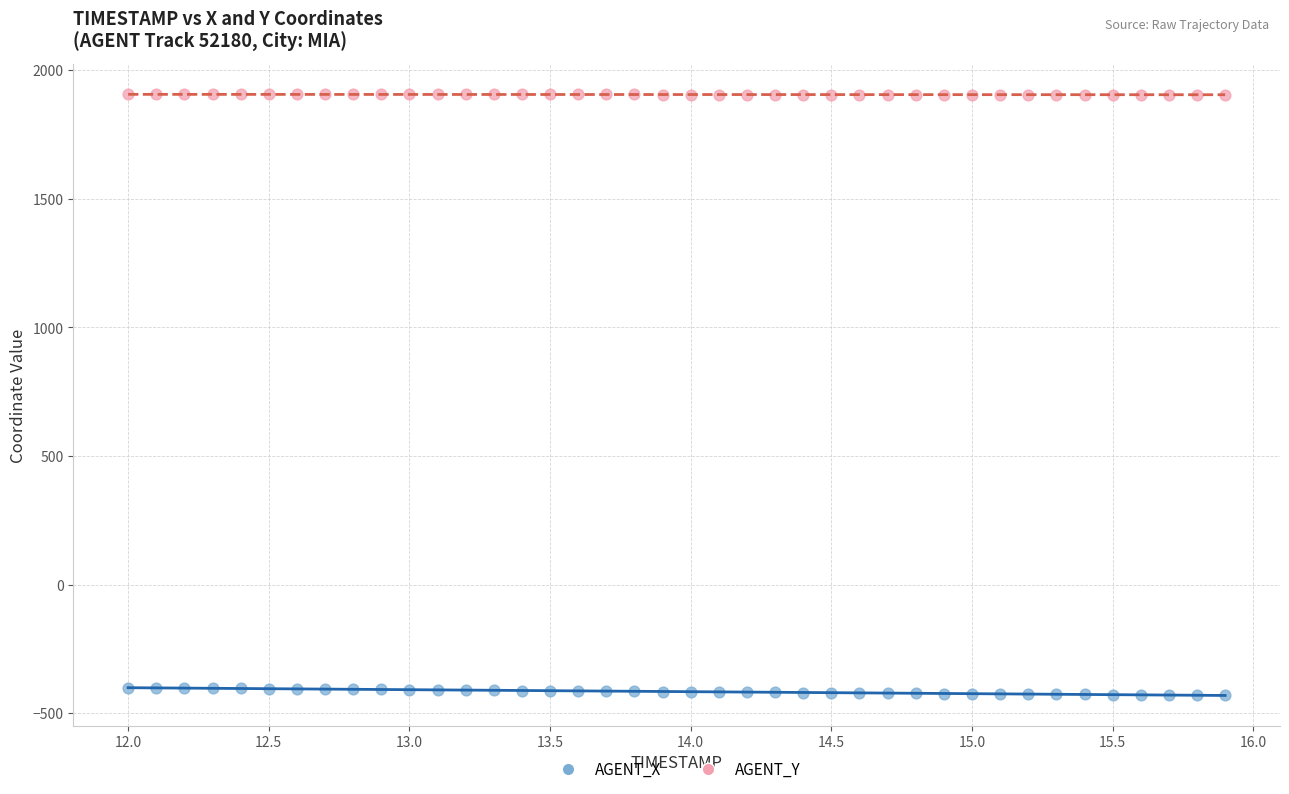

What are all the series names shown in the legend?

AGENT_X, AGENT_Y